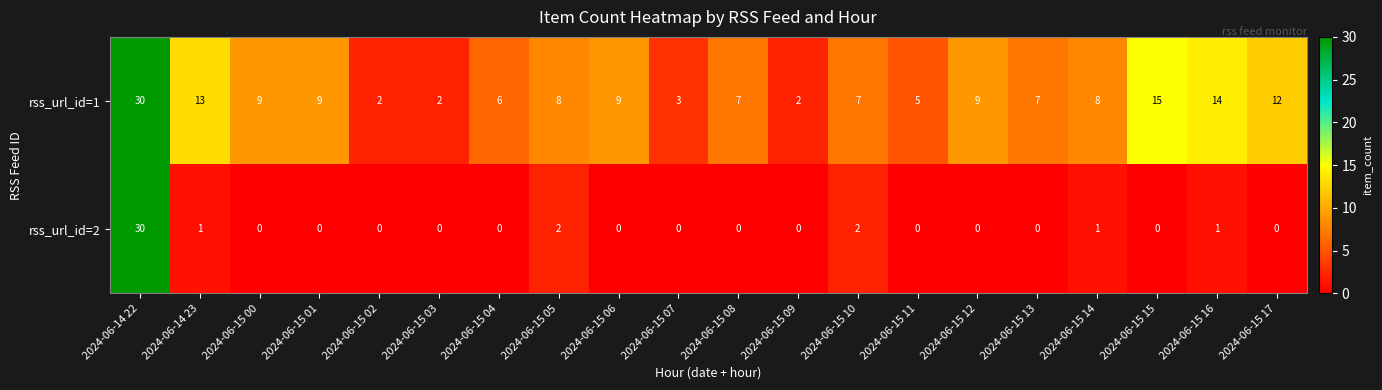

Between 2024-06-15 09 and 2024-06-15 13, which series saw the biggest shift?

rss_url_id=1